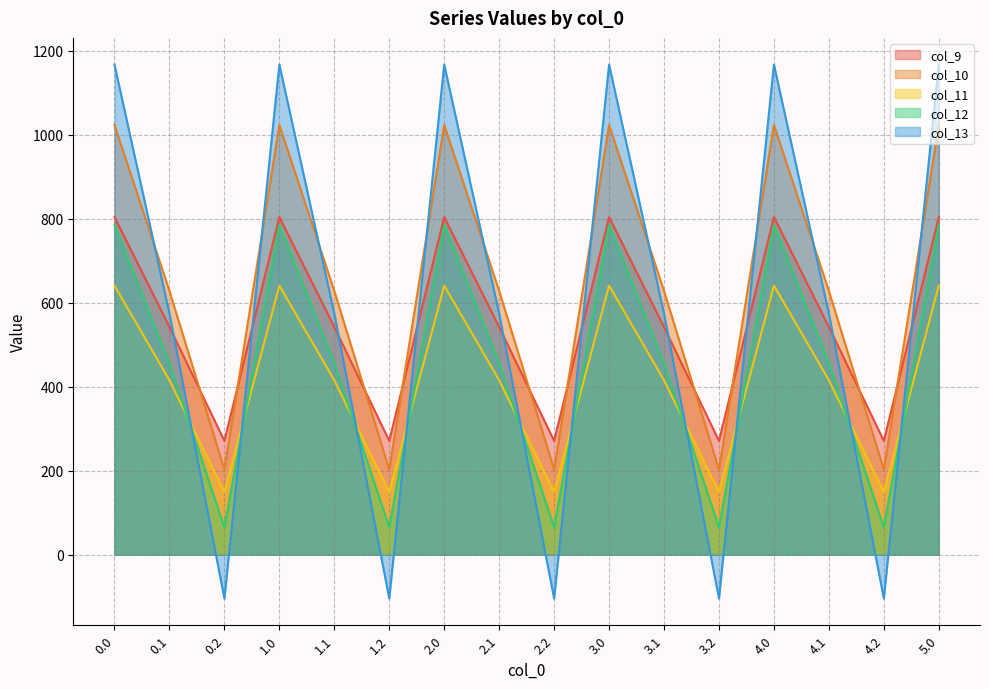

True or false: col_12 has a value of 784.4 at 4.0.

True